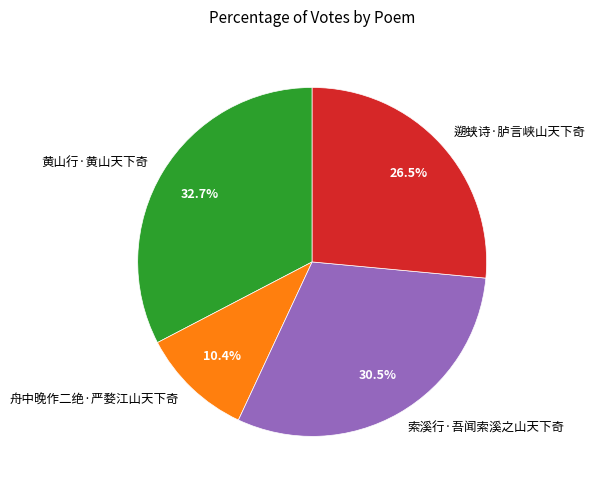

How many slices are in this pie chart?

4